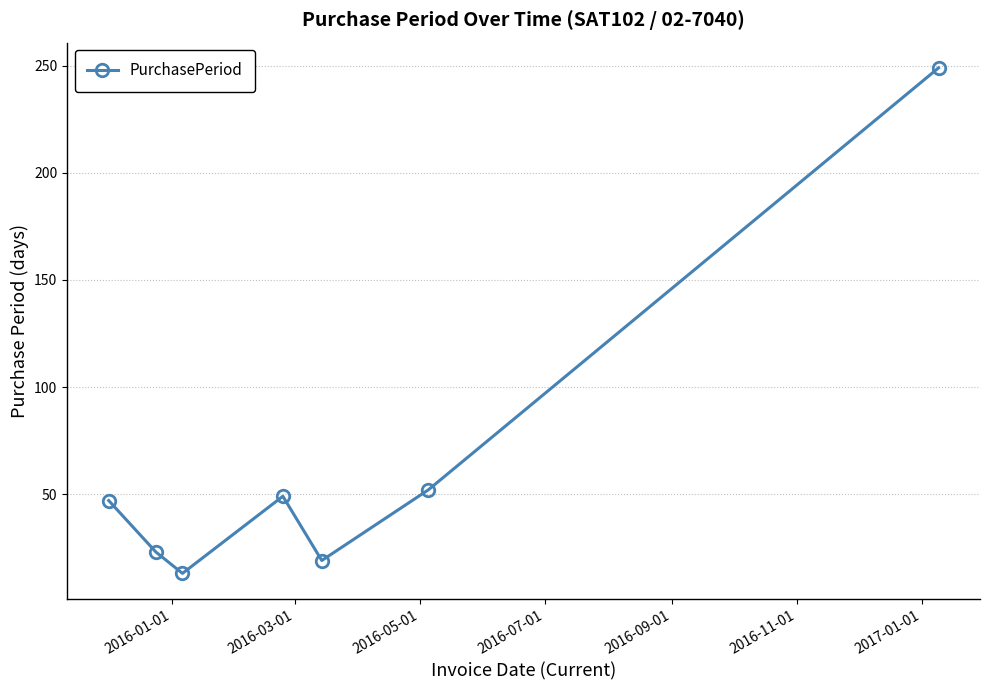

What is the minimum value shown in the chart?

13